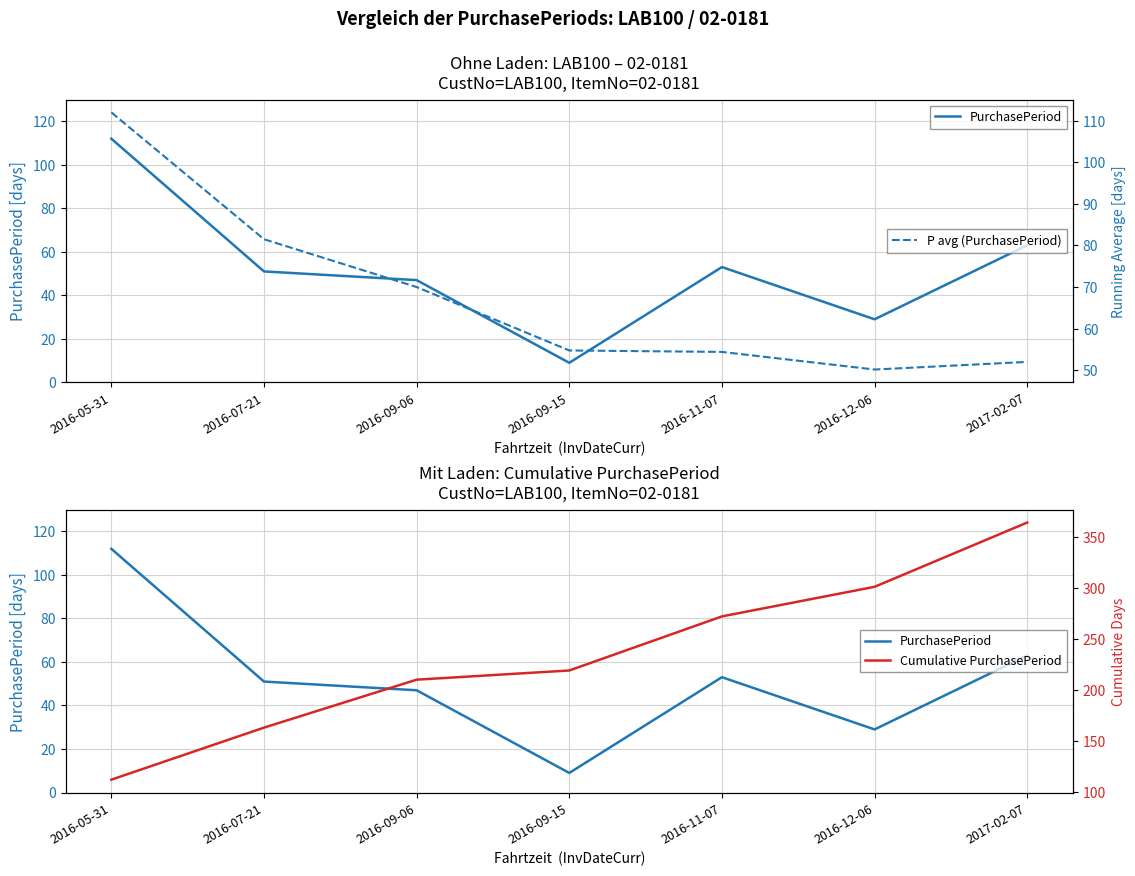

How many interior local peaks does the PurchasePeriod series have?

1